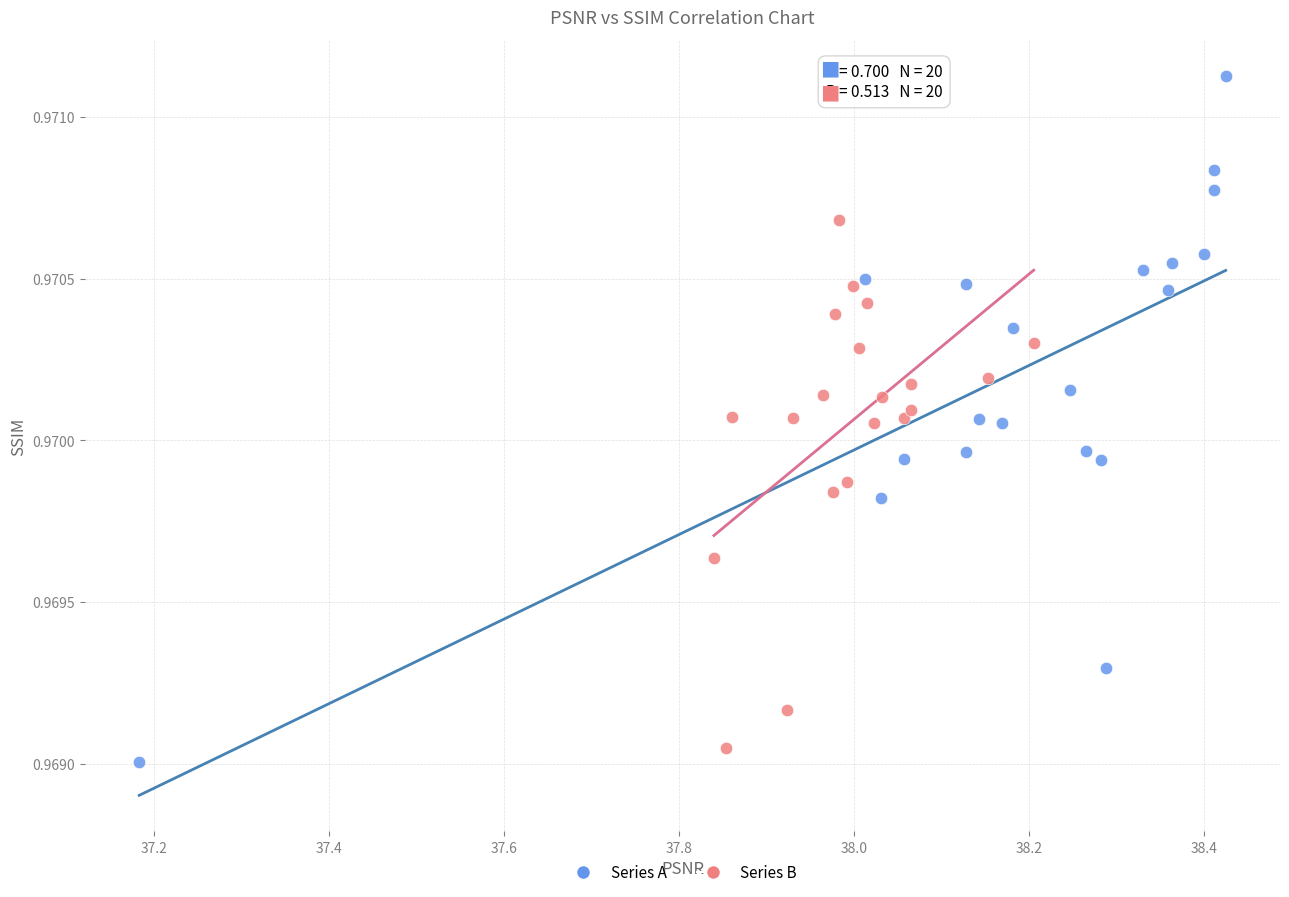

Which series contains the highest Y value?

Series A